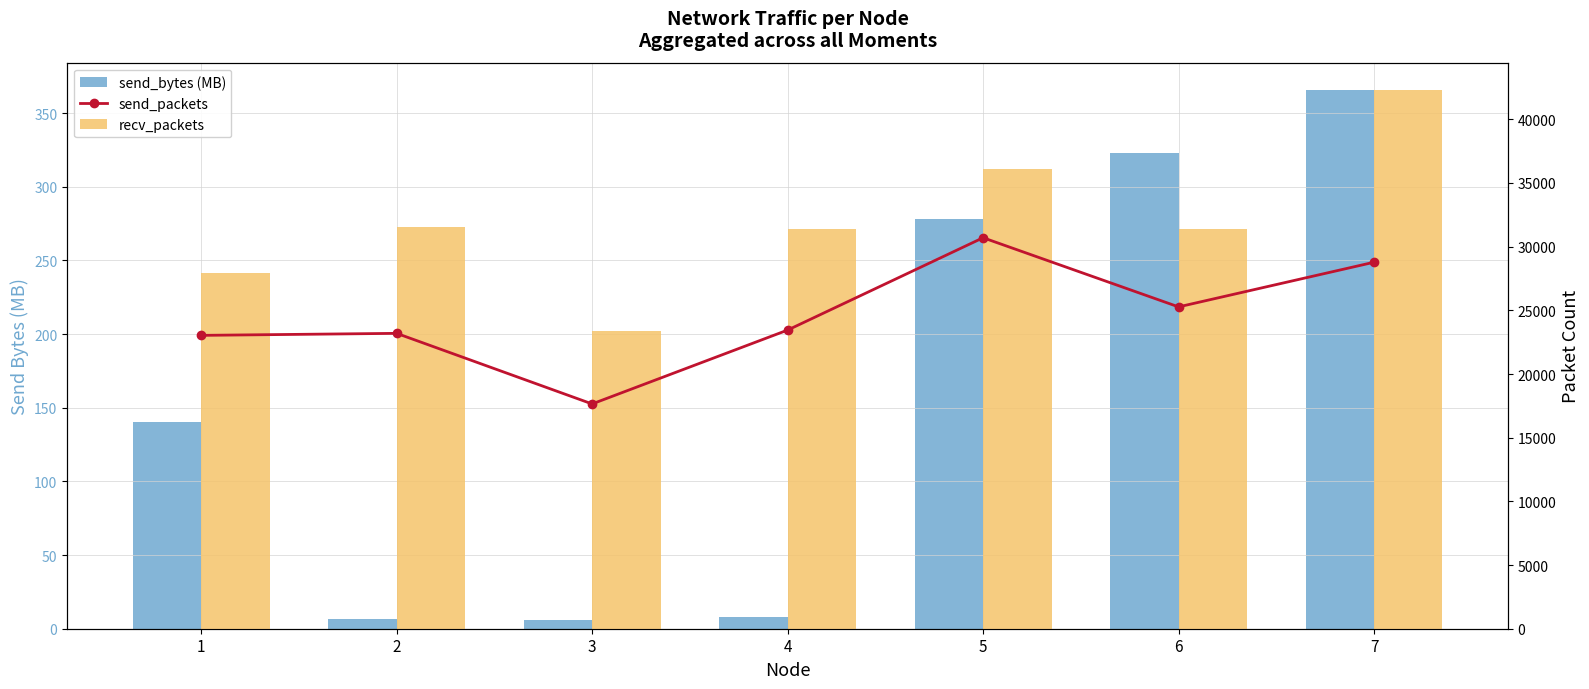

Between 1 and 6, which is larger?

6